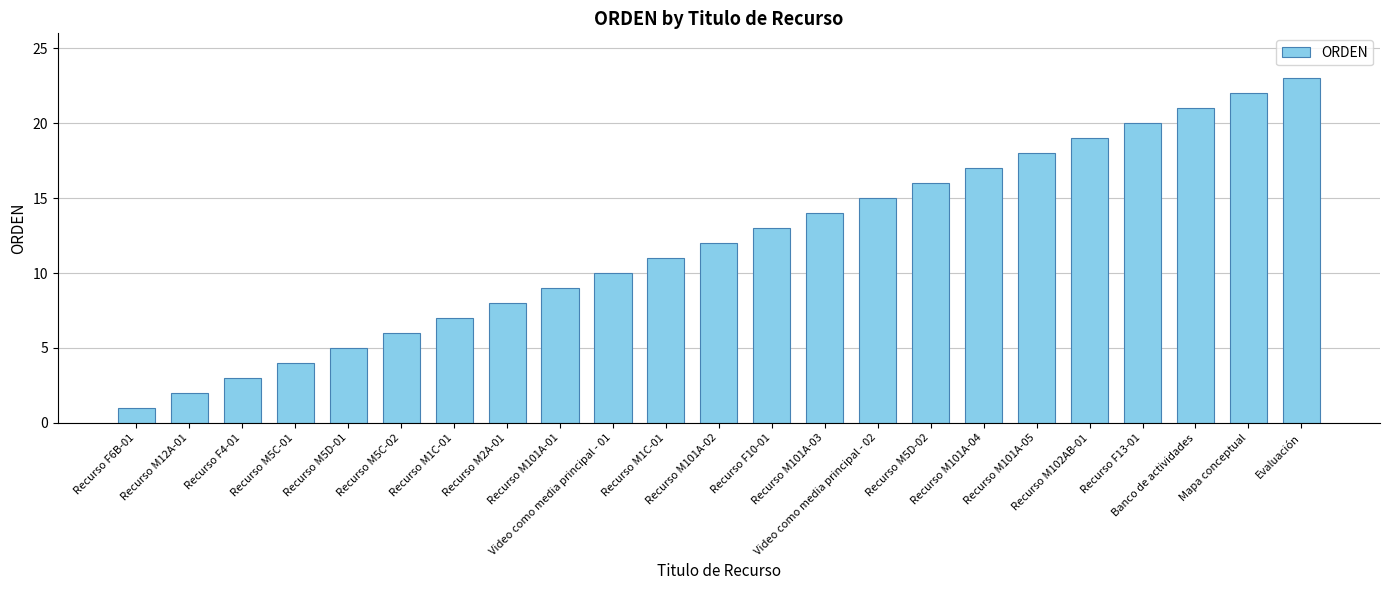

How many series are shown in this chart?

1